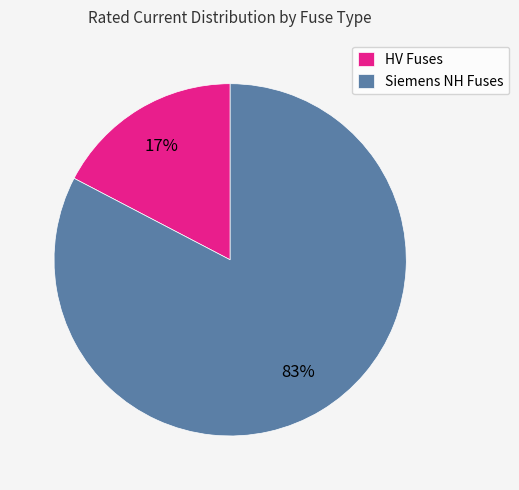

Which category has the smallest portion of the pie?

HV Fuses